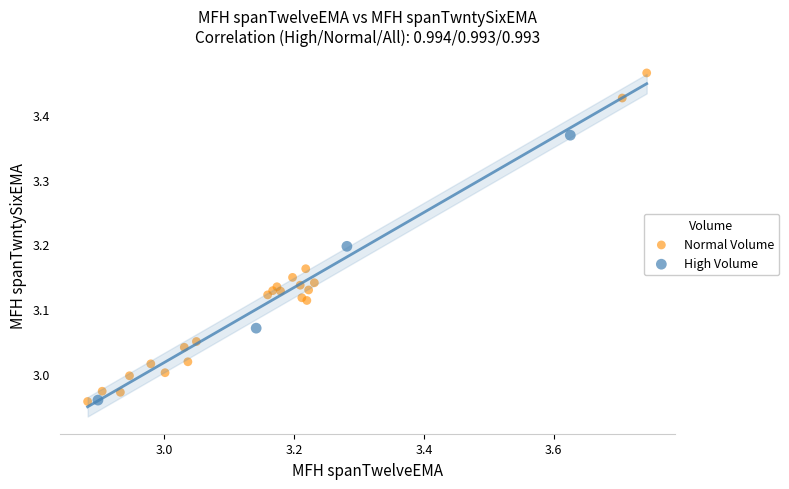

Which series reaches the maximum Y coordinate?

Normal Volume